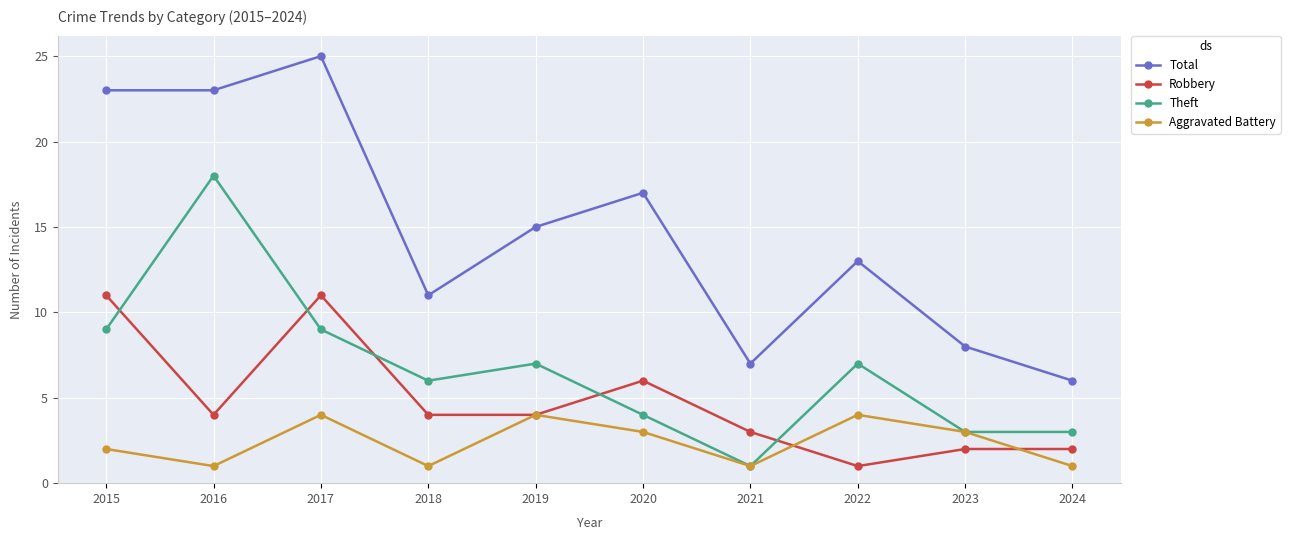

What is the maximum value shown in the chart?

25